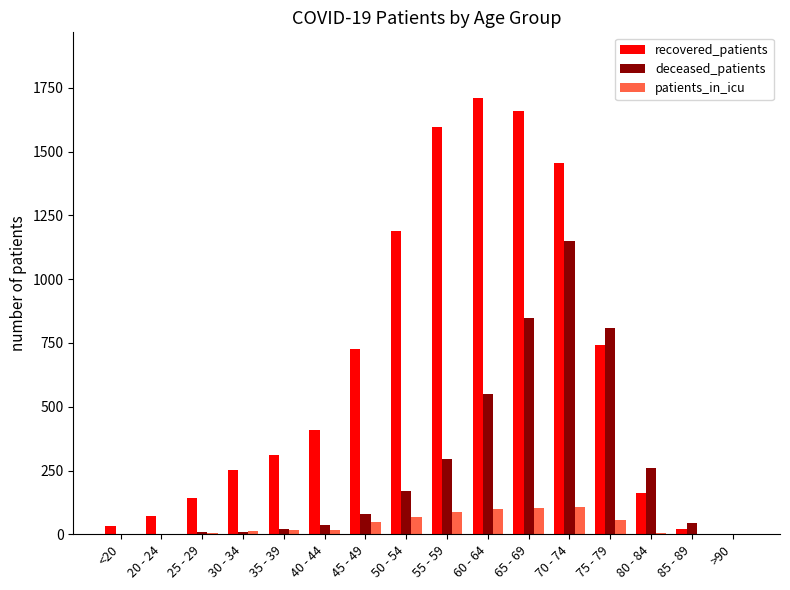

What is the approximate value of recovered_patients at 80 - 84, to the nearest 100?

200